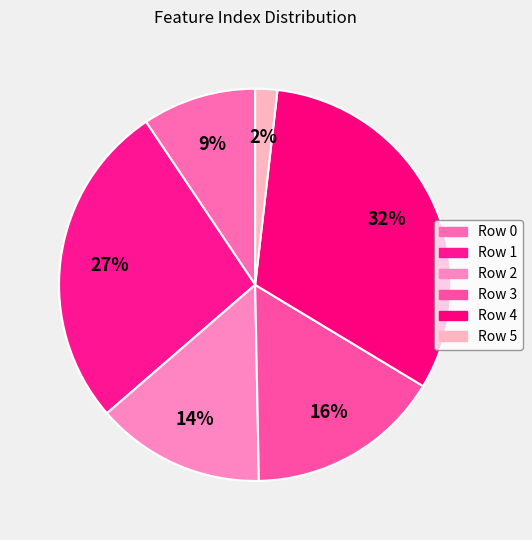

Combined, what portion of the pie is Row 5 and Row 4?

33.6%